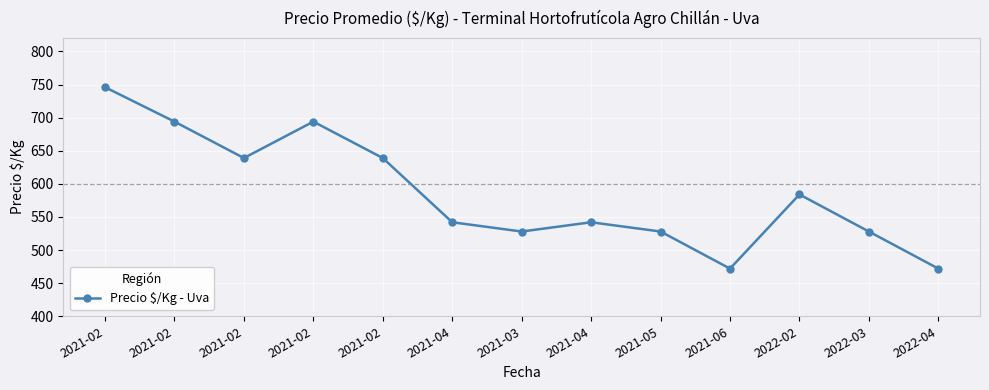

What is the difference between the values at 2022-02 and 2021-04?

42